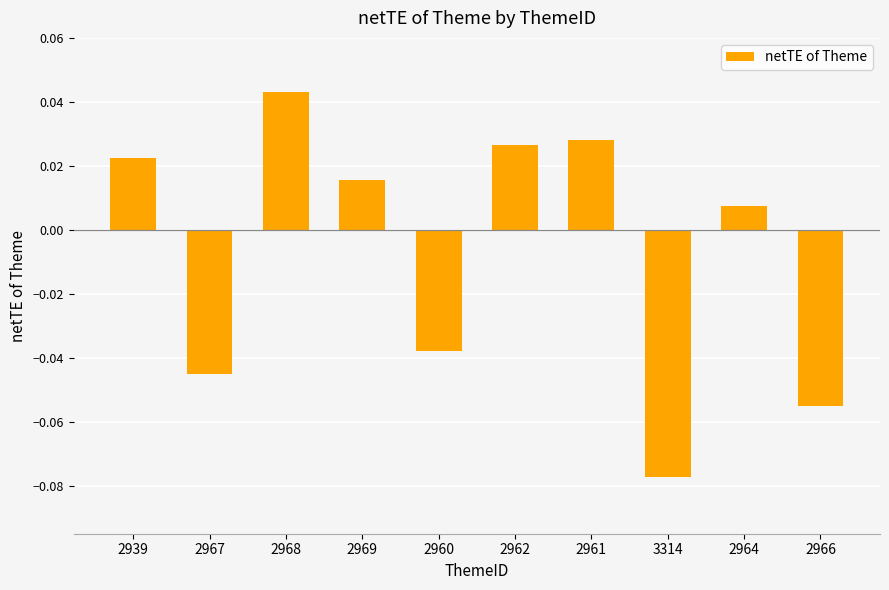

Where does the data first go above 0?

2939